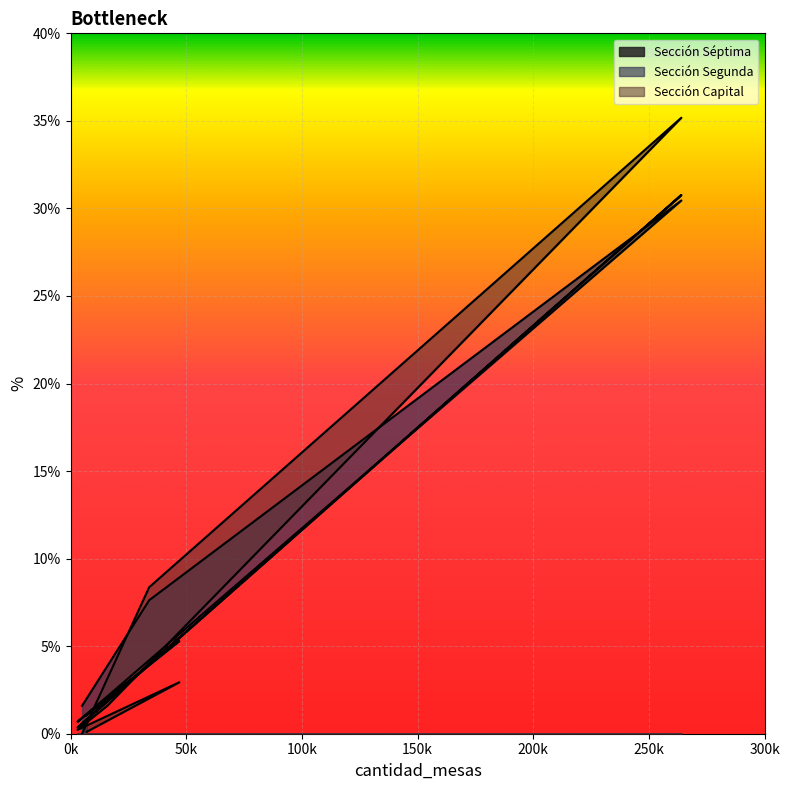

What are all the series names shown in the legend?

Sección Séptima, Sección Segunda, Sección Capital